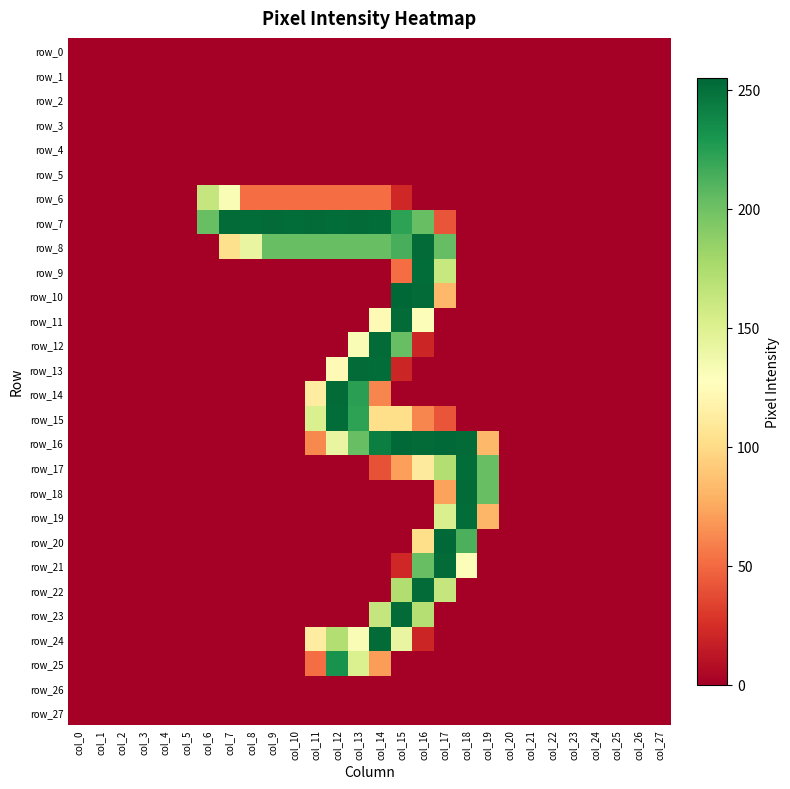

Between col_6 and col_14, which series saw the biggest shift?

row_12